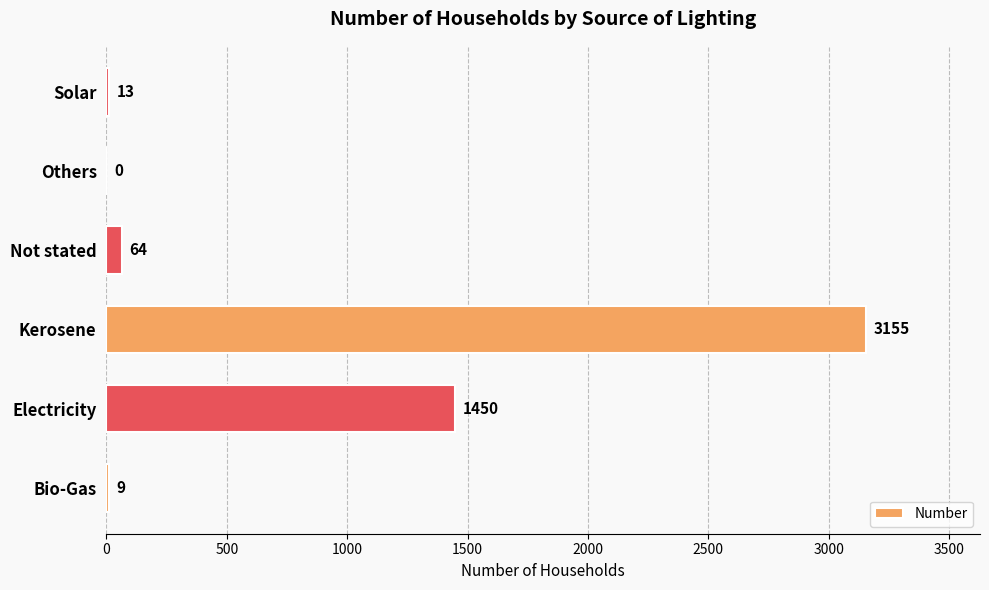

What is the maximum value shown in the chart?

3155